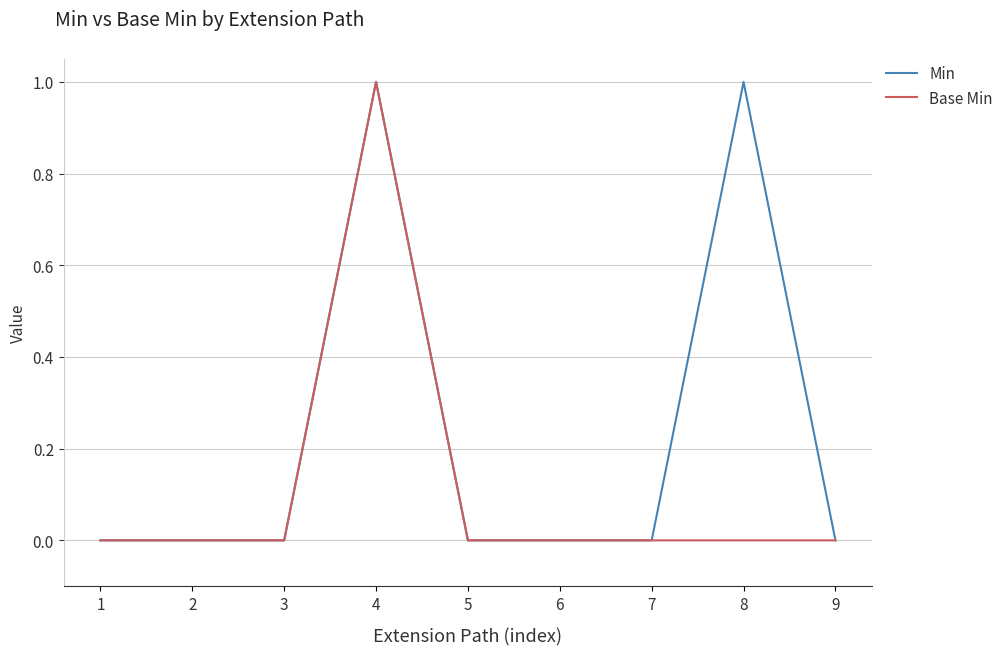

Is it true that Base Min equals 0 at 8?

True